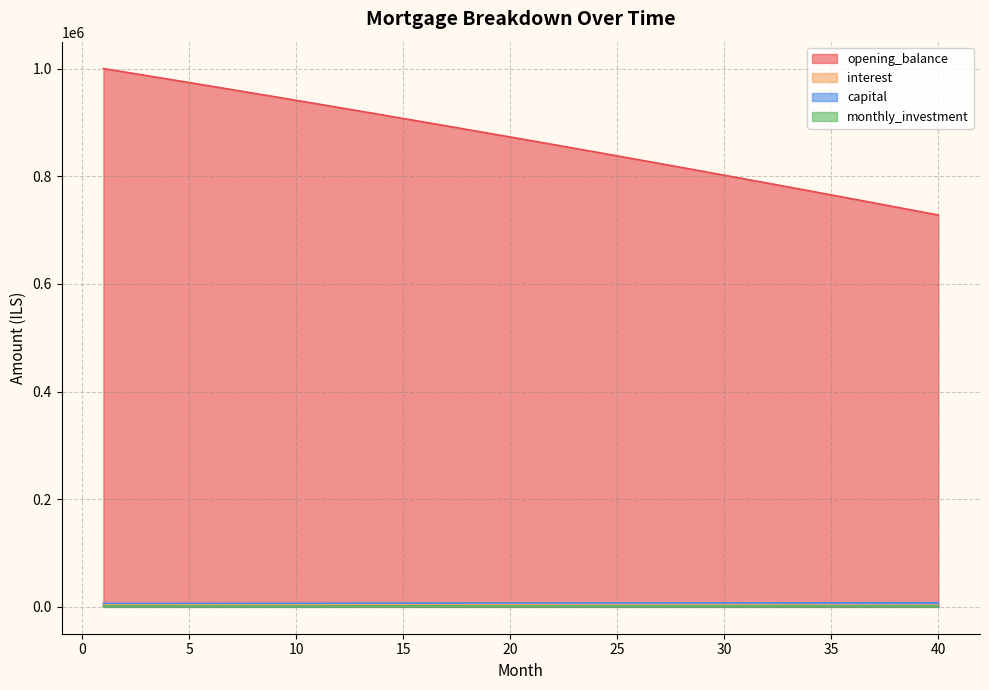

True or false: interest and opening_balance intersect in this chart.

False